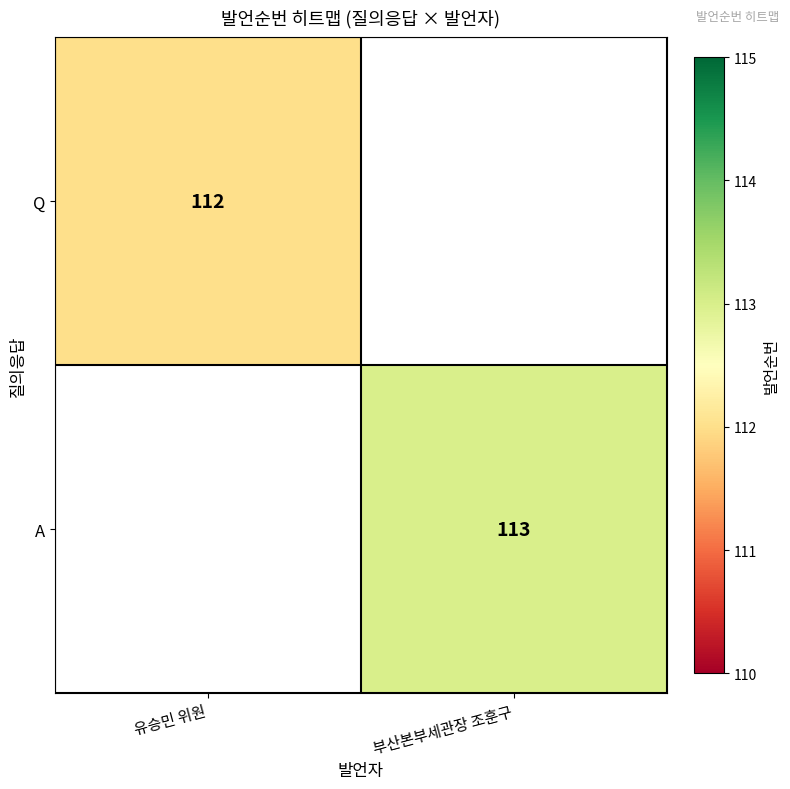

True or false: A has a value of 71.7 at 부산본부세관장 조훈구.

False